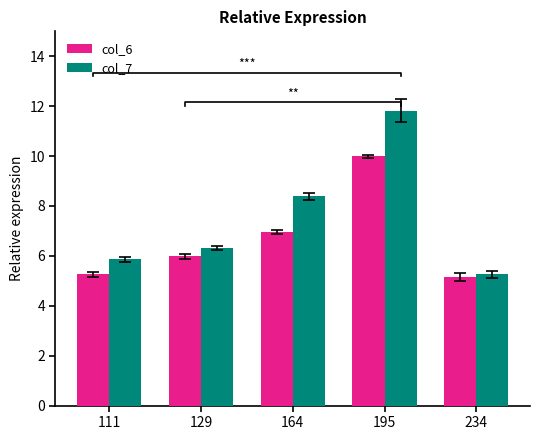

Reading left to right, list all the values displayed in this chart.

col_6: 5.3	6.0	7.0	10.0	5.2
col_7: 5.9	6.3	8.4	11.8	5.3